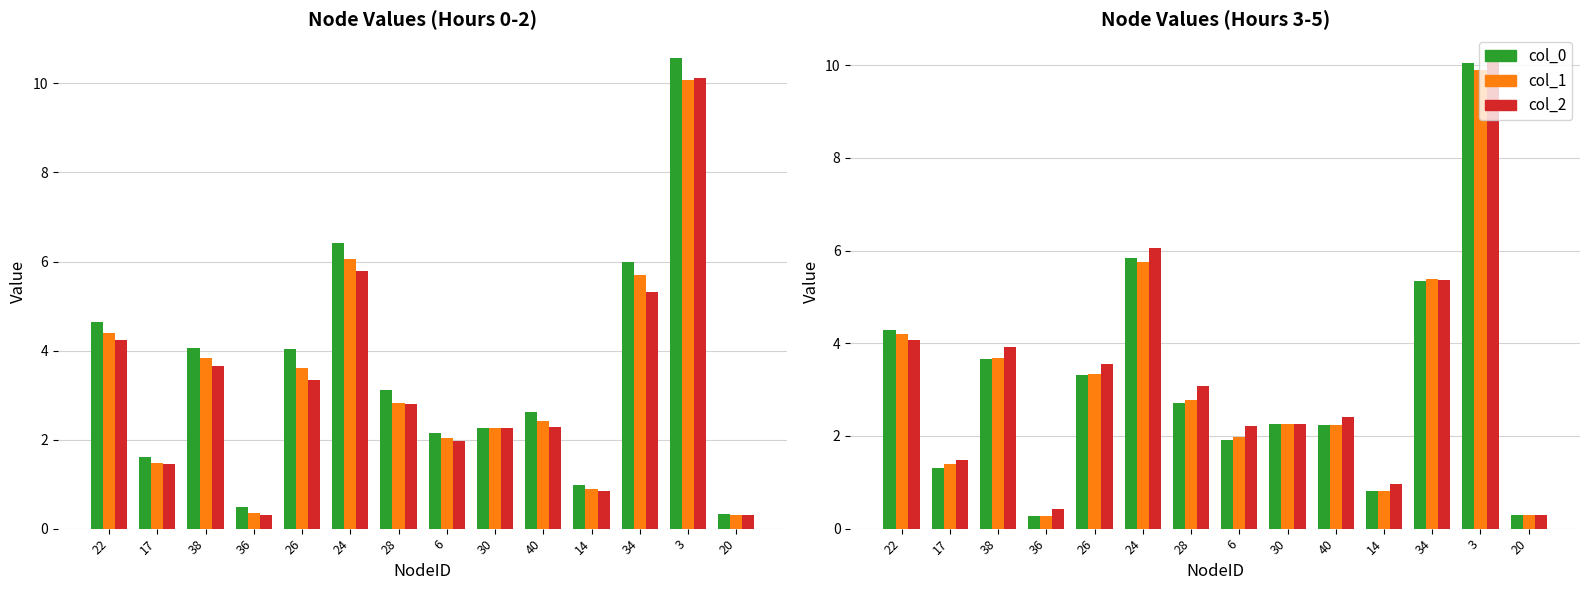

Reading left to right, transcribe all the data shown in this chart.

col_0: 22=4.6	17=1.6	38=4.1	36=0.5	26=4.0	24=6.4	28=3.1	6=2.2	30=2.3	40=2.6	14=1.0	34=6.0	3=10.6	20=0.3
col_1: 22=4.4	17=1.5	38=3.8	36=0.3	26=3.6	24=6.1	28=2.8	6=2.0	30=2.3	40=2.4	14=0.9	34=5.7	3=10.1	20=0.3
col_2: 22=4.2	17=1.4	38=3.6	36=0.3	26=3.3	24=5.8	28=2.8	6=2.0	30=2.3	40=2.3	14=0.8	34=5.3	3=10.1	20=0.3
col_3: 22=4.3	17=1.3	38=3.7	36=0.3	26=3.3	24=5.8	28=2.7	6=1.9	30=2.3	40=2.2	14=0.8	34=5.4	3=10.0	20=0.3
col_4: 22=4.2	17=1.4	38=3.7	36=0.3	26=3.3	24=5.8	28=2.8	6=2.0	30=2.3	40=2.2	14=0.8	34=5.4	3=9.9	20=0.3
col_5: 22=4.1	17=1.5	38=3.9	36=0.4	26=3.6	24=6.0	28=3.1	6=2.2	30=2.2	40=2.4	14=1.0	34=5.4	3=10.2	20=0.3